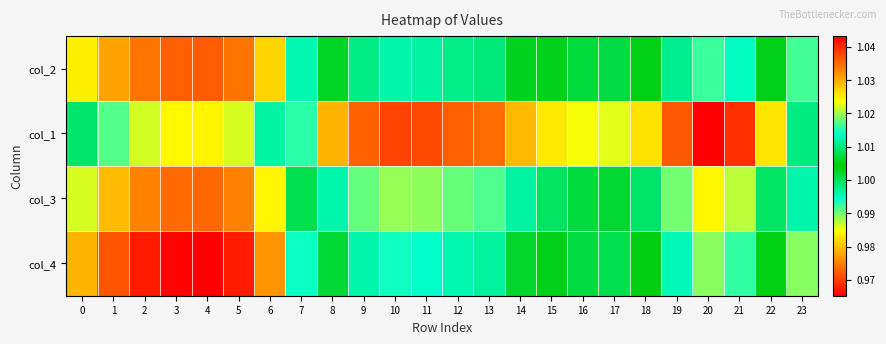

Which series has the widest spread of values?

col_1